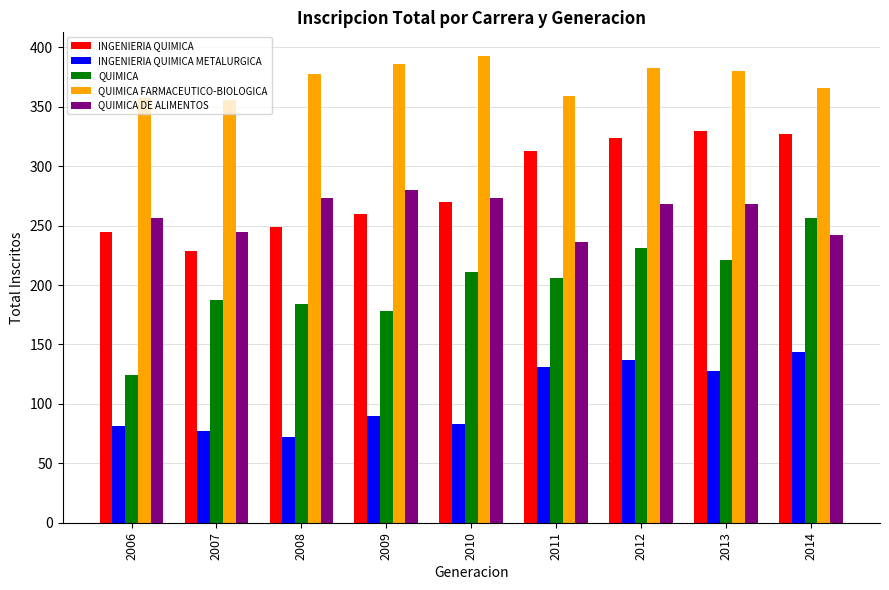

The value of QUIMICA FARMACEUTICO-BIOLOGICA at 2009 is 386. True or false?

True